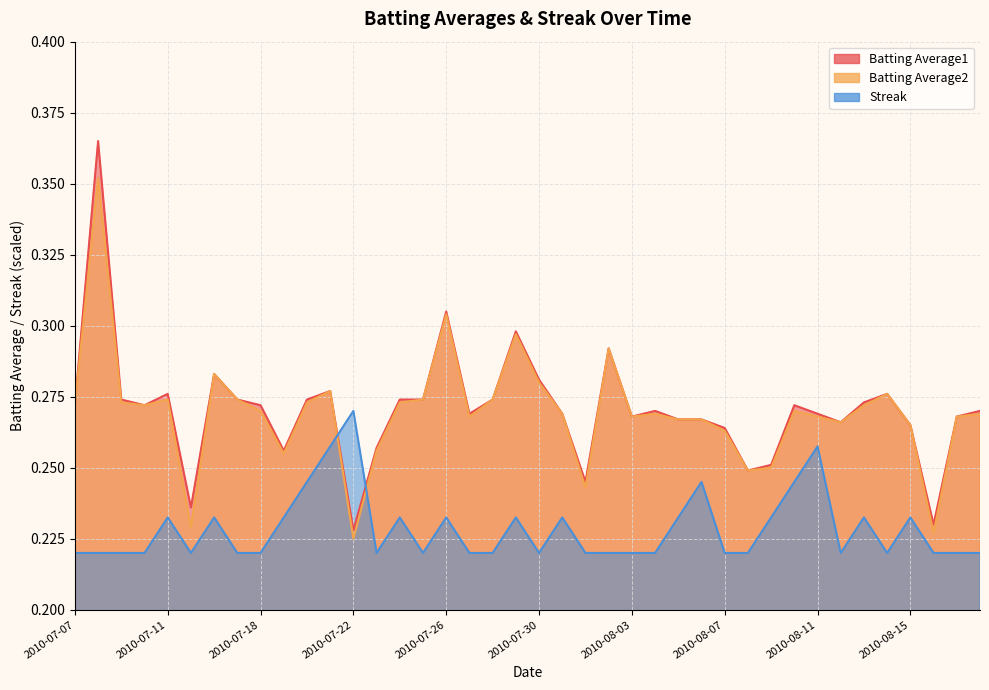

Is the value of Batting Average1 at 2010-08-14 greater than the value of Batting Average2 at 2010-07-11?

Yes